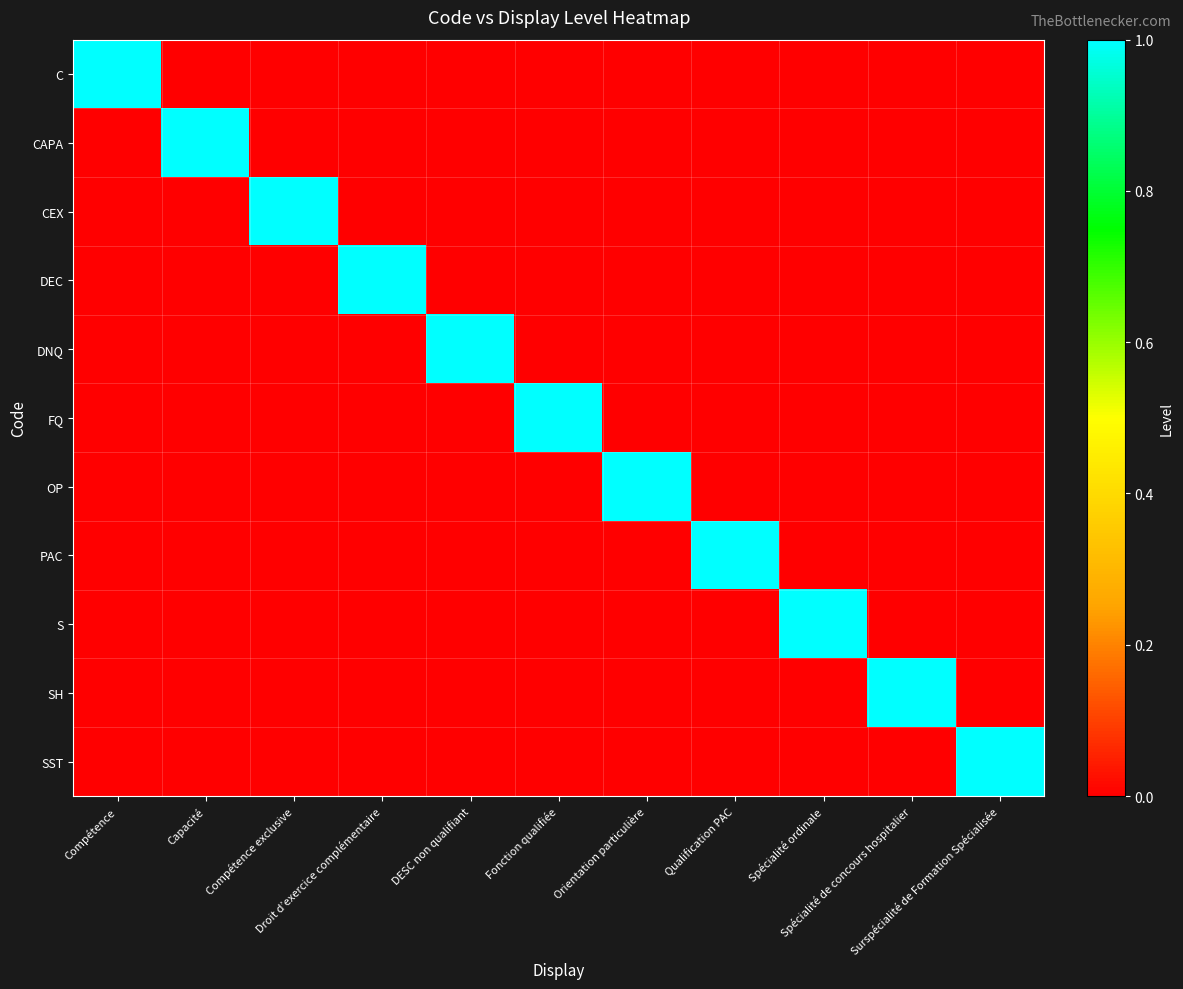

What is the total value across all series at Compétence?

1